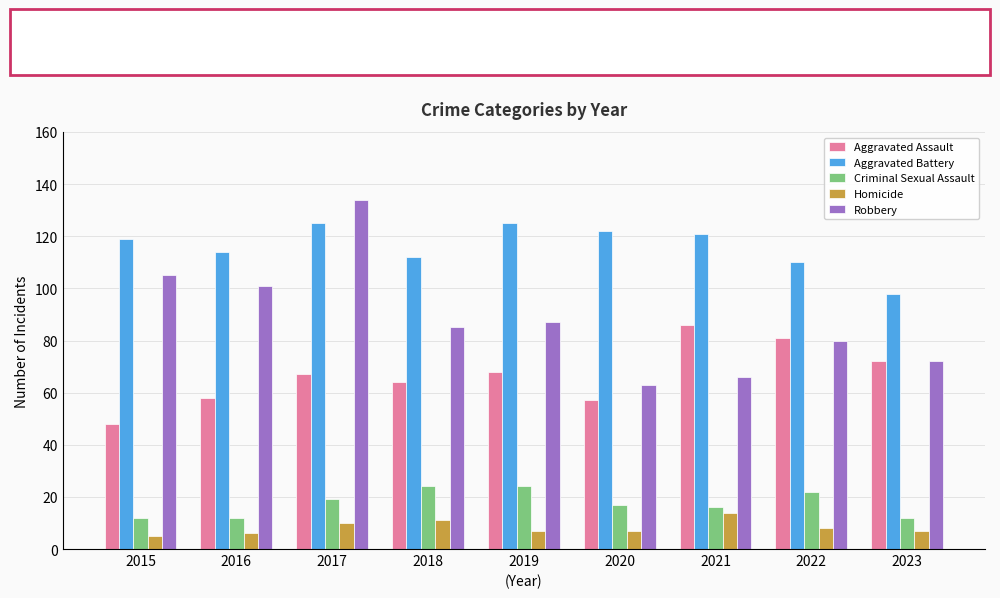

What is the value of the Homicide bar at the 5th from the left?

7